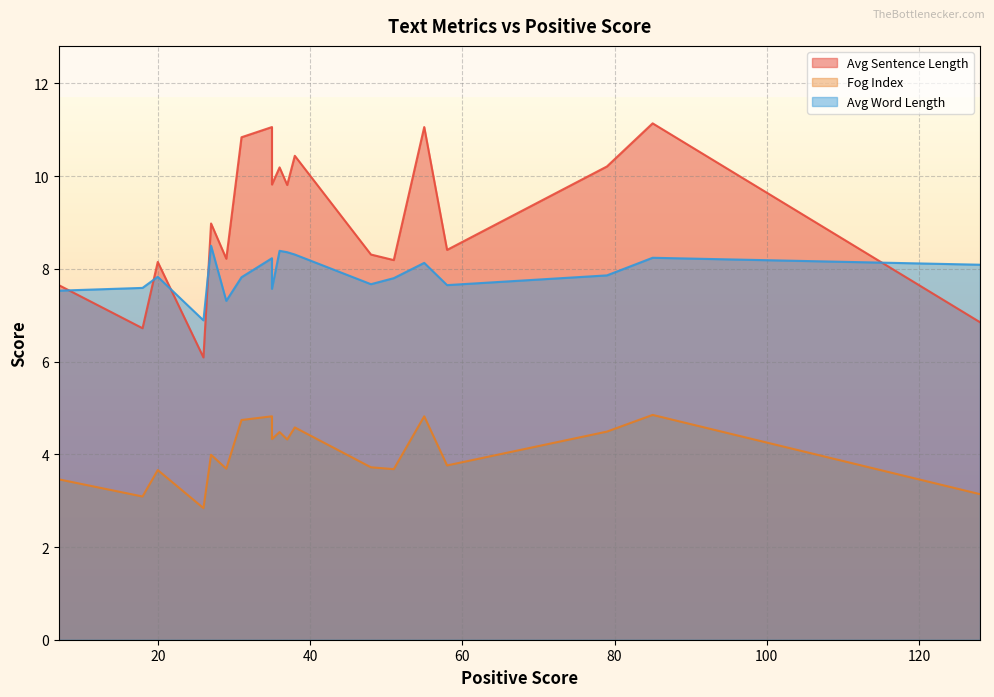

Is it true that Avg Sentence Length equals 9.8 at 35?

True